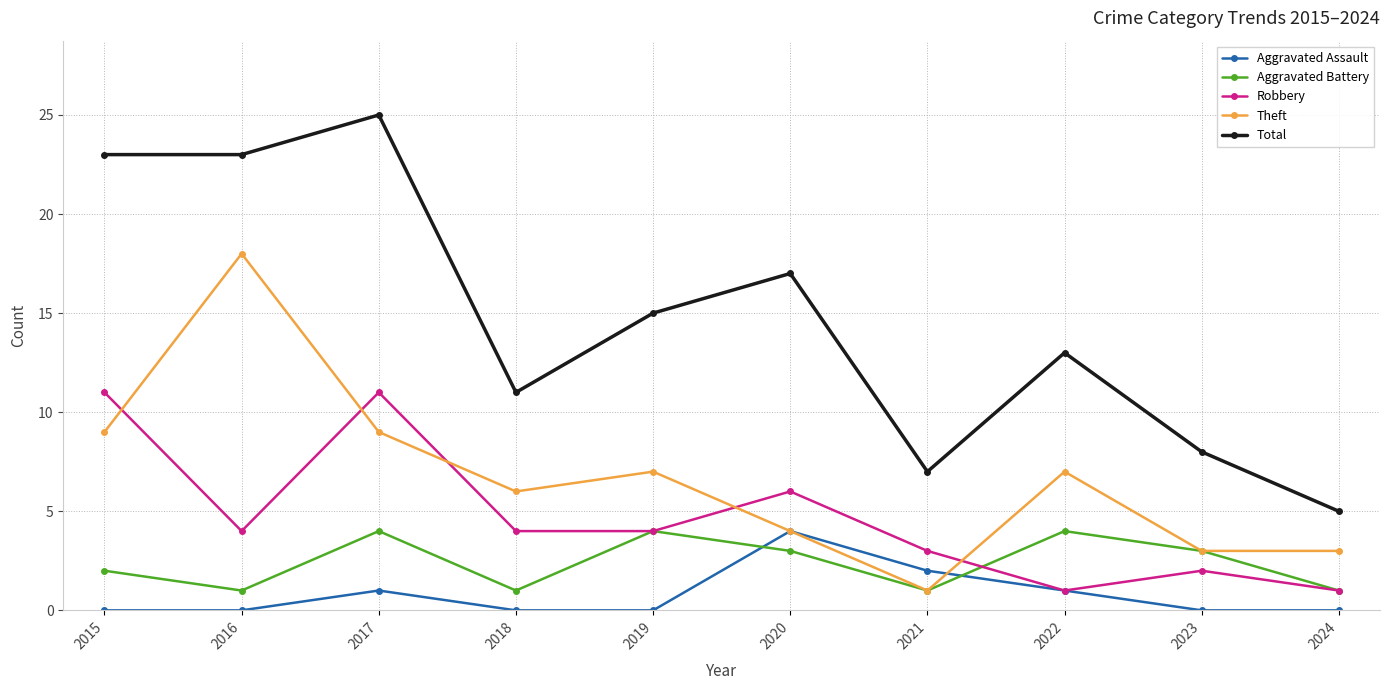

At how many categories does at least one series exceed 9?

7